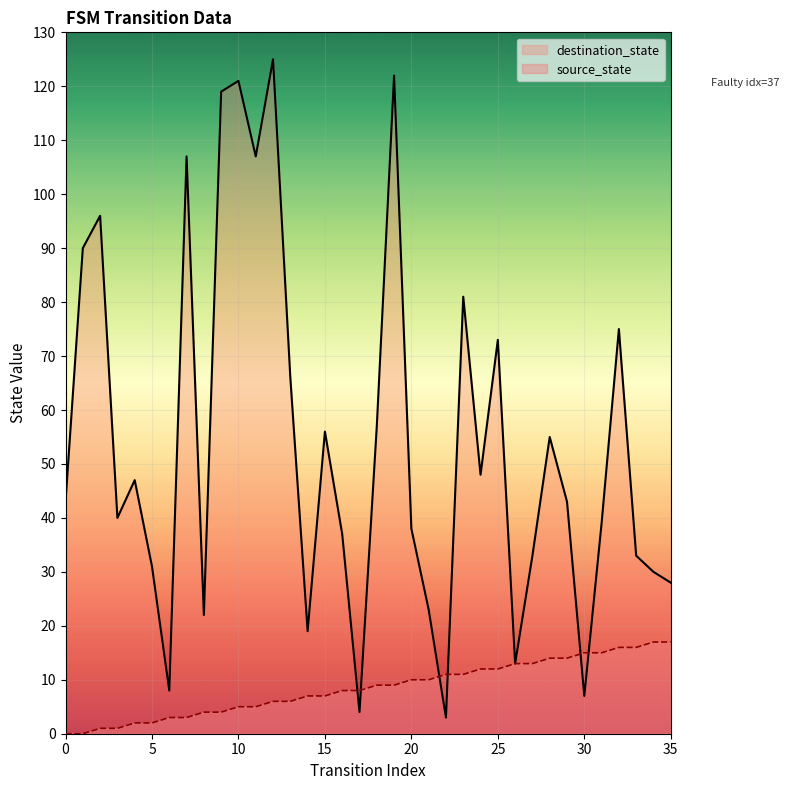

At which category is the sum across all series the highest?

12